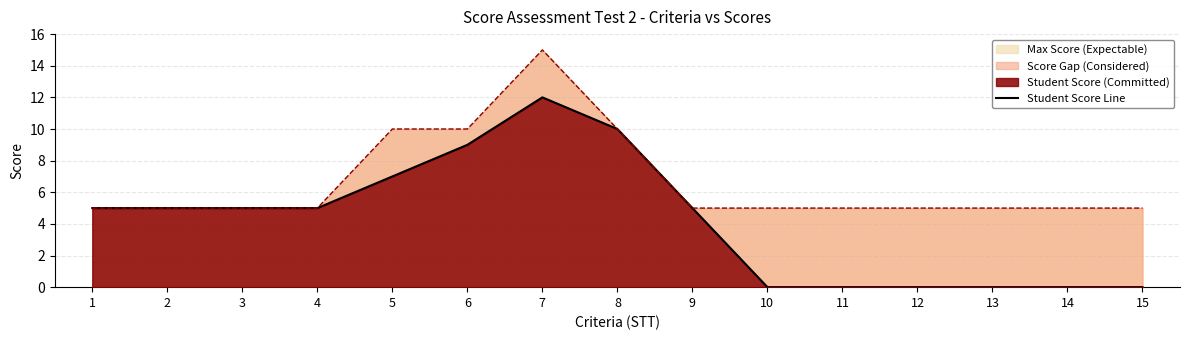

Count the values in the range 0 to 7.

12